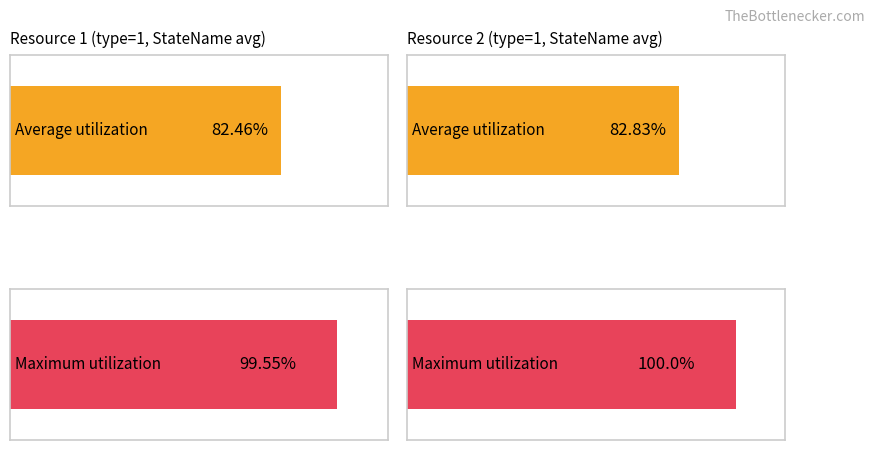

Between StateName 2 and StateName 1, which is larger?

StateName 2